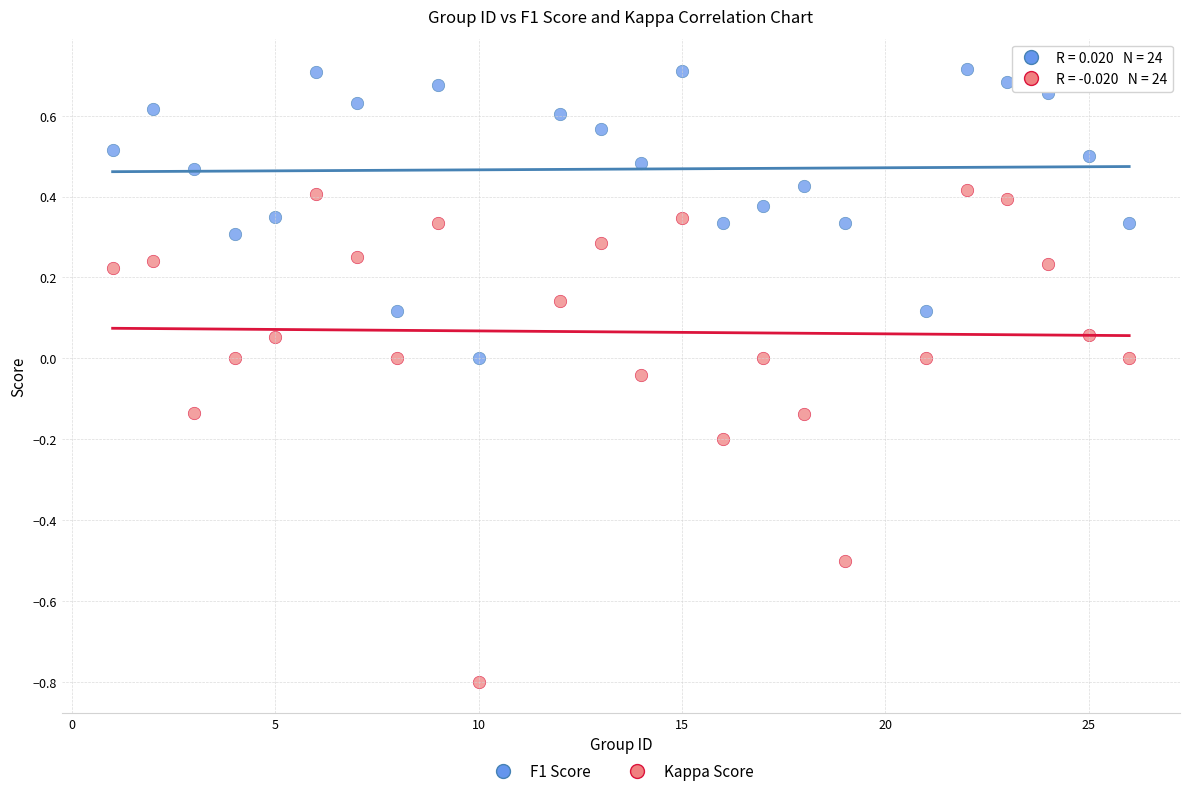

Across all data points, what is the range of X values (max minus min)?

25.0